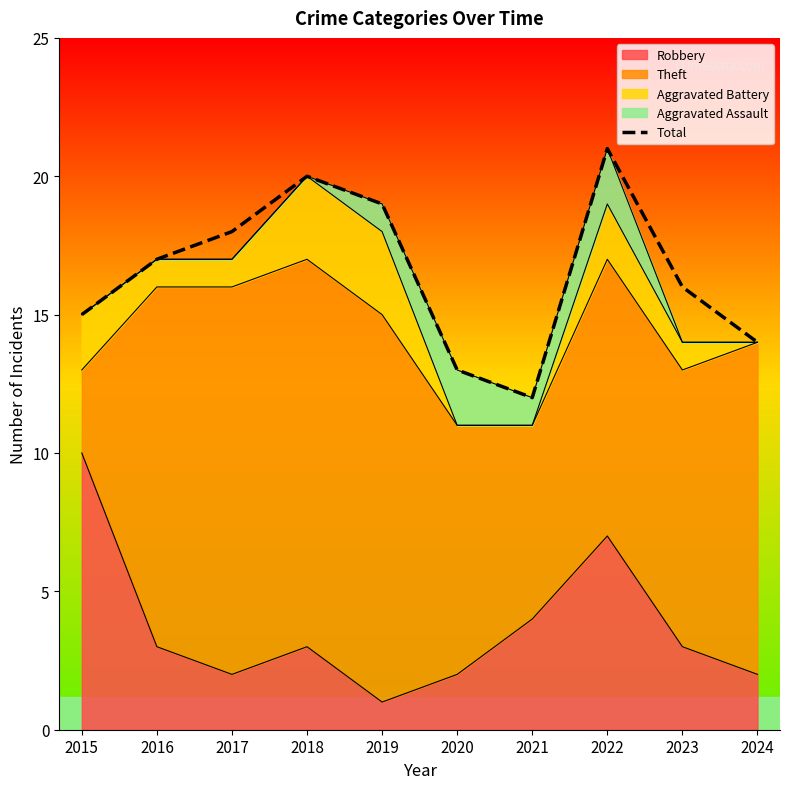

Is it true that the value at 2023 is 22?

False